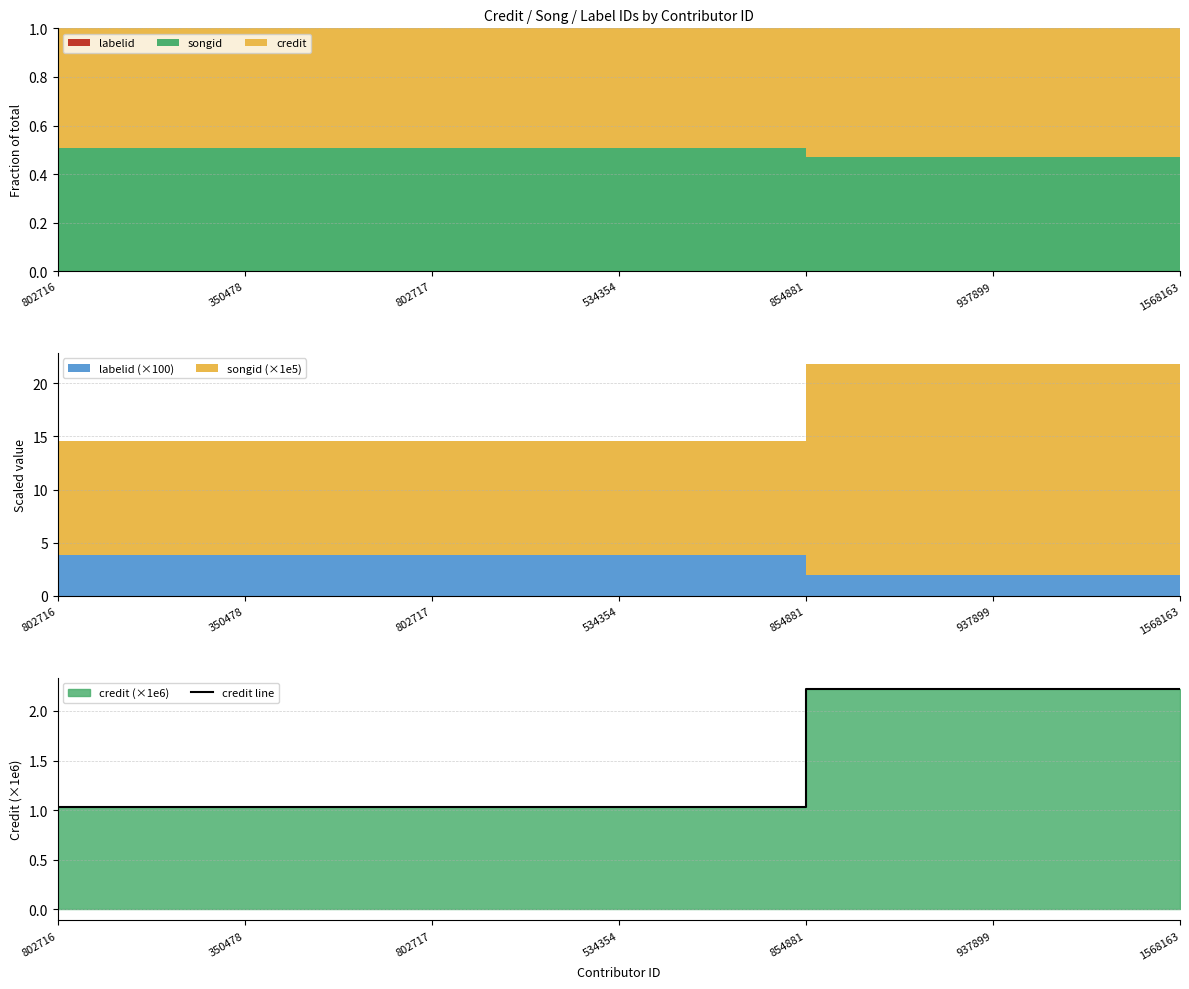

What is the average value?

1.5